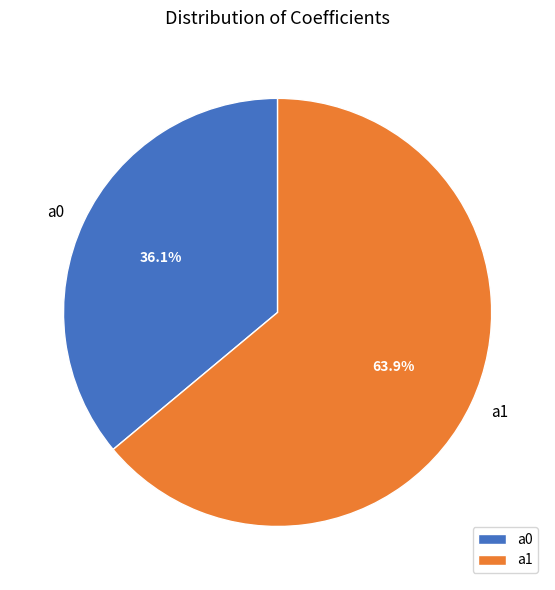

What percentage is the a0 slice, to the nearest percent?

36%